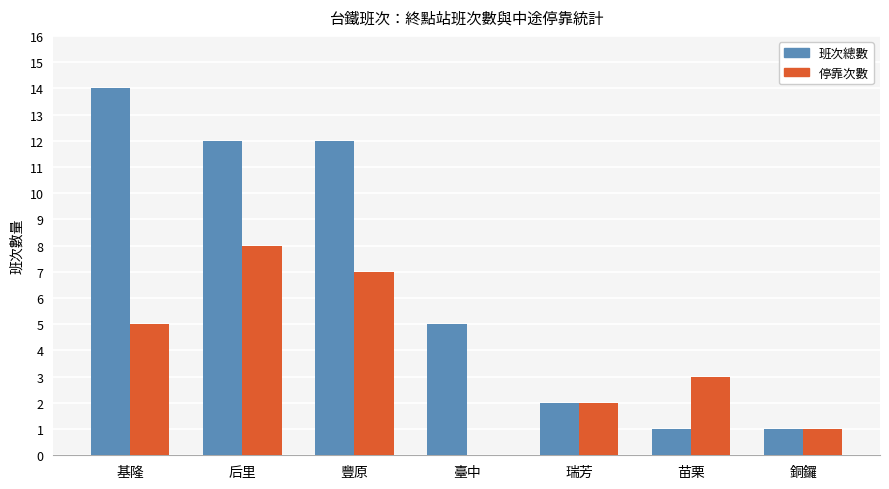

At which category does the chart reach its peak across all series?

基隆